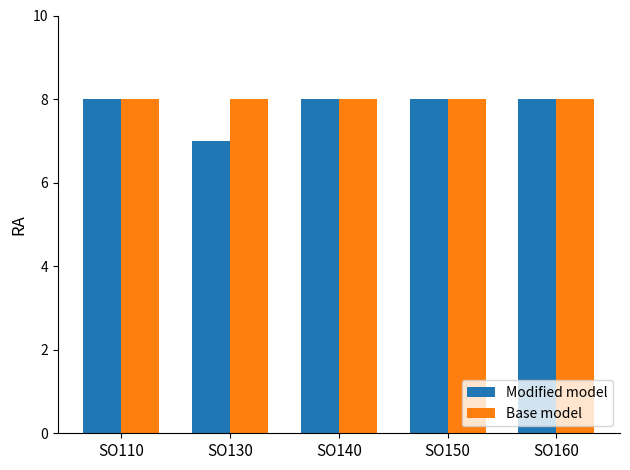

How many groups of bars are there?

5